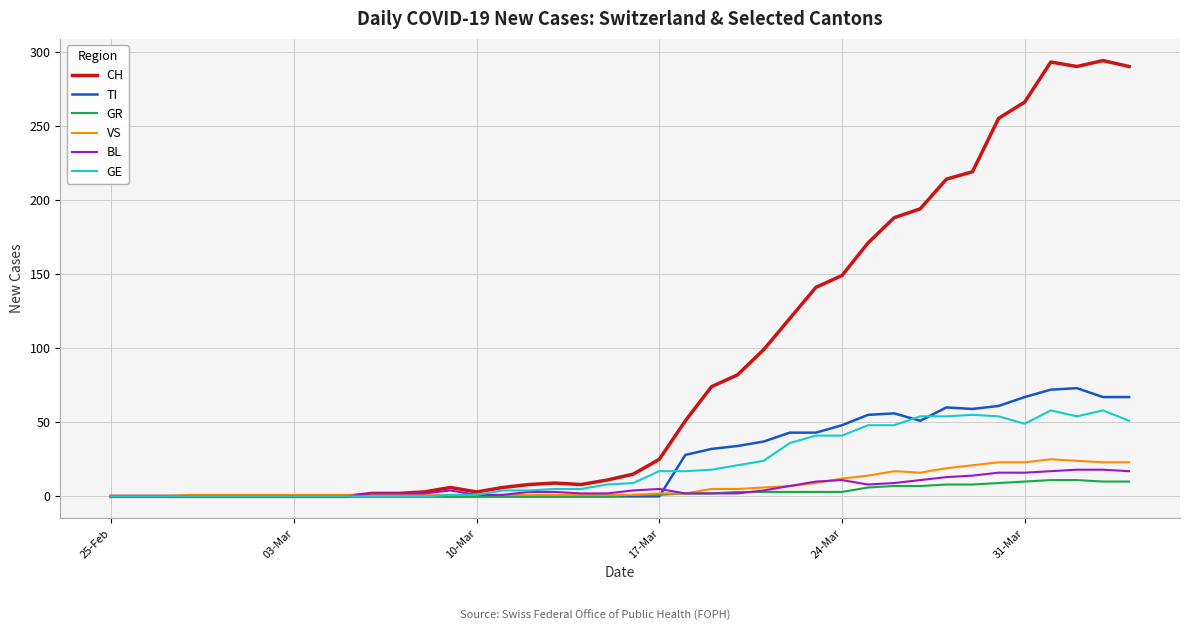

Which series has the largest range (max minus min)?

CH